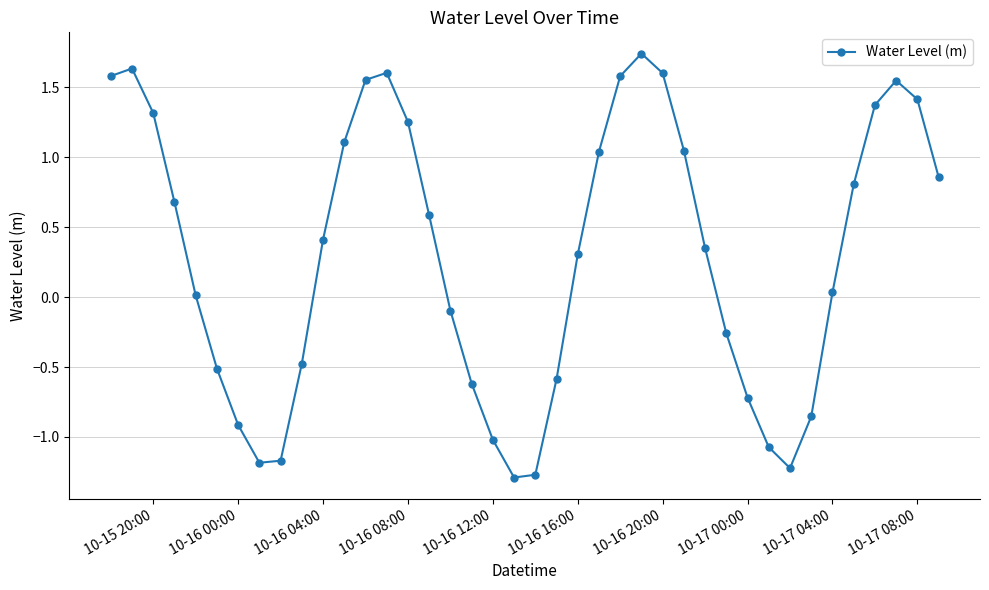

What is the minimum value shown in the chart?

-1.3